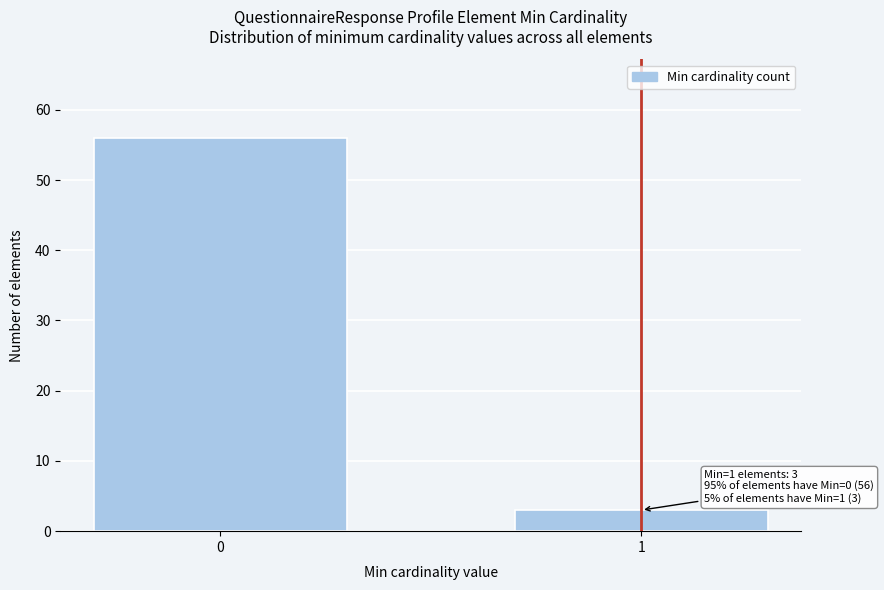

Reading left to right, list all the values displayed in this chart.

56	3